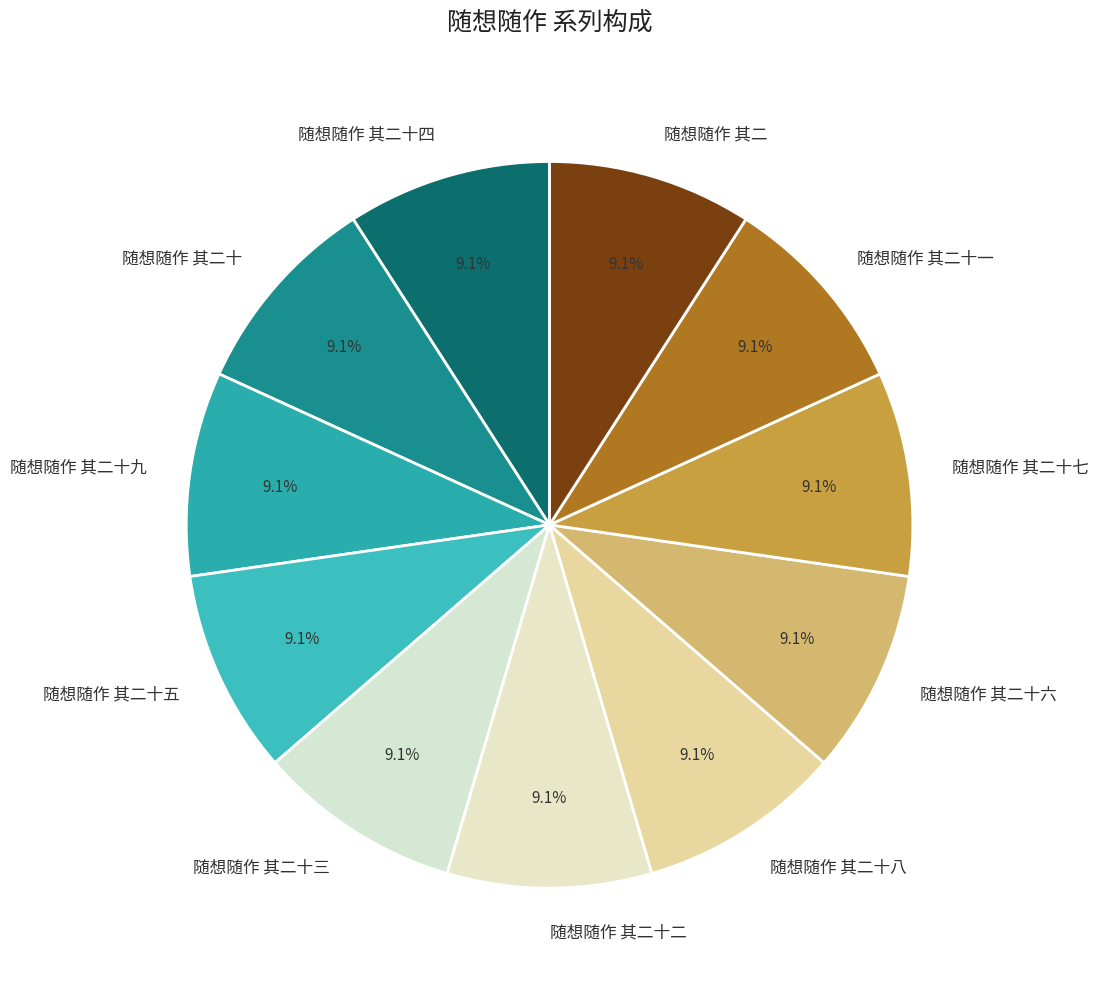

True or false: 随想随作 其二十八 accounts for 9% of the total.

True